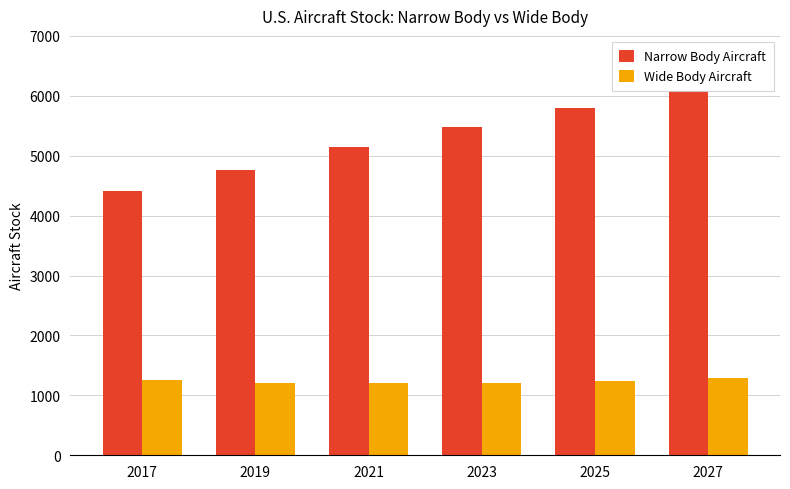

At 2017, list the series in order from largest to smallest.

Narrow Body Aircraft, Wide Body Aircraft